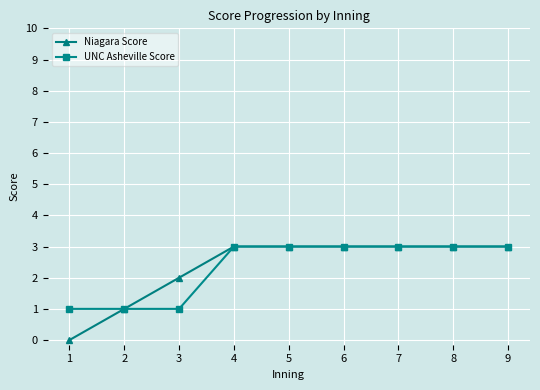

Is this an area chart (filled region under the line)?

No